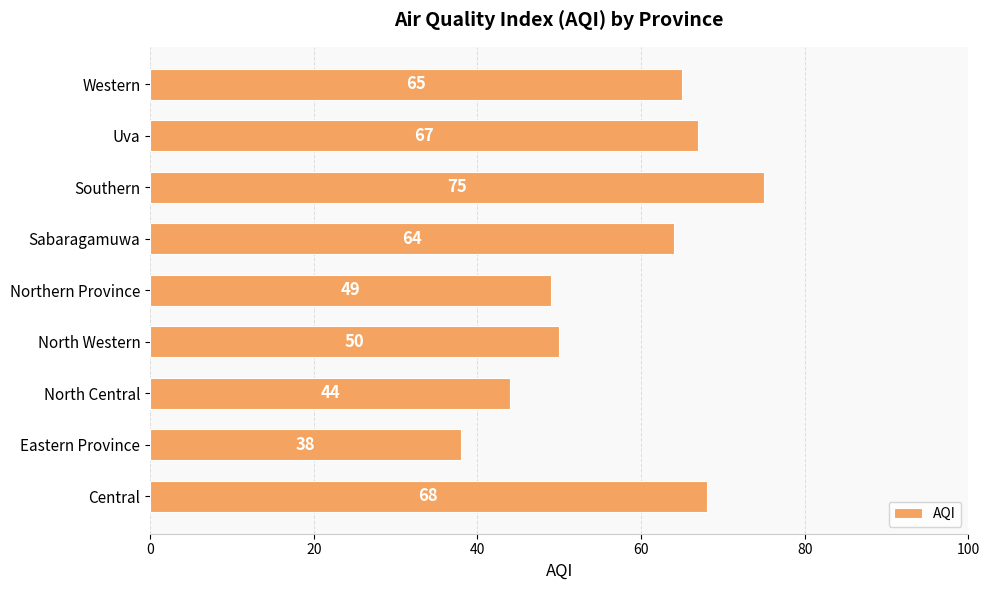

What is the smallest value displayed?

38